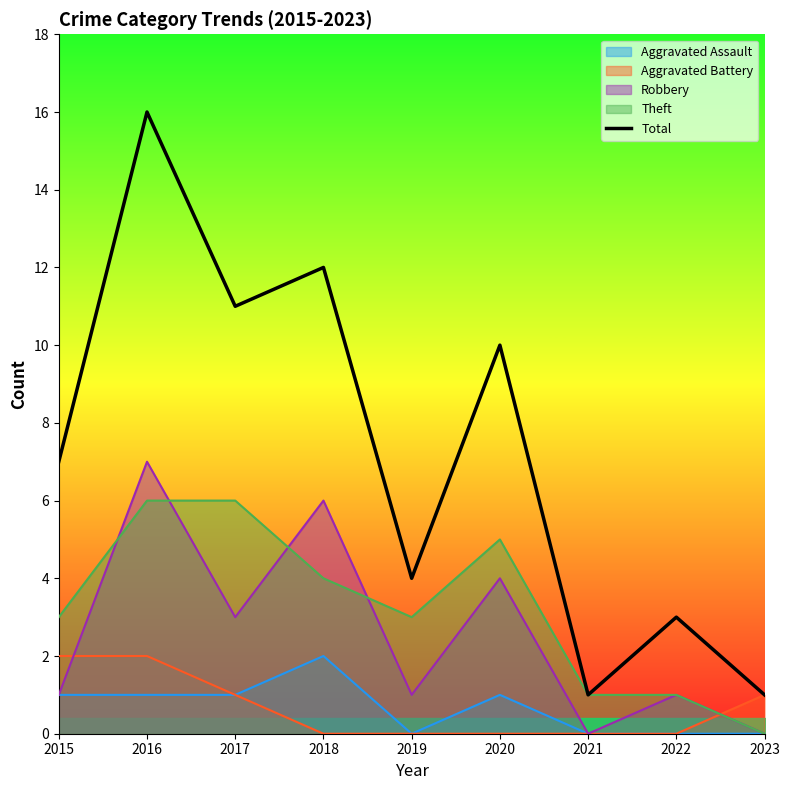

How many data points does each series have?

9